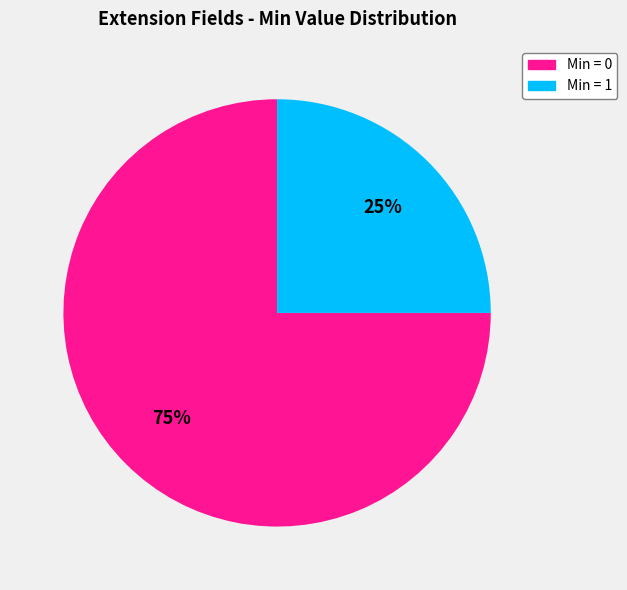

Is there any slice that represents more than half of the pie?

Yes